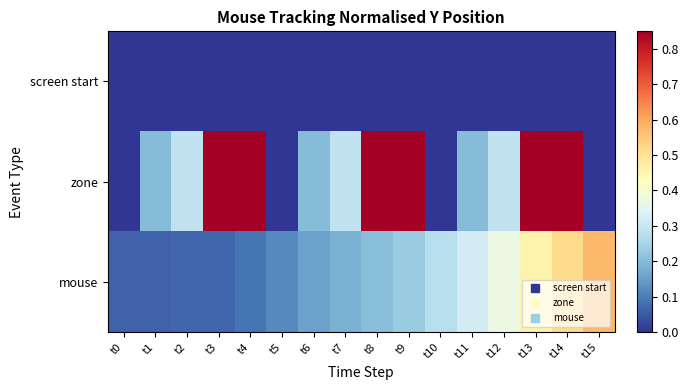

Which category has the lowest value across all series?

t0